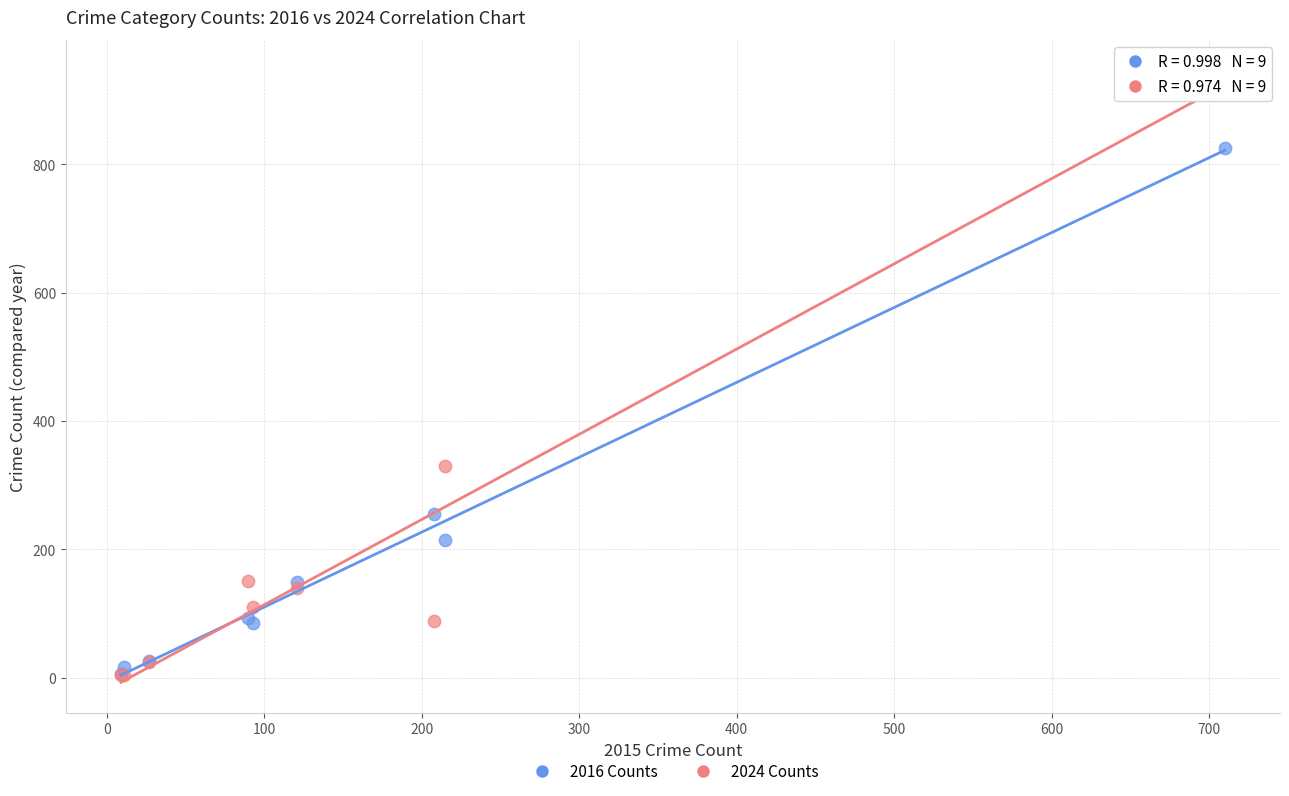

In the 2016 Counts series, what Y value is closest to 415?

255